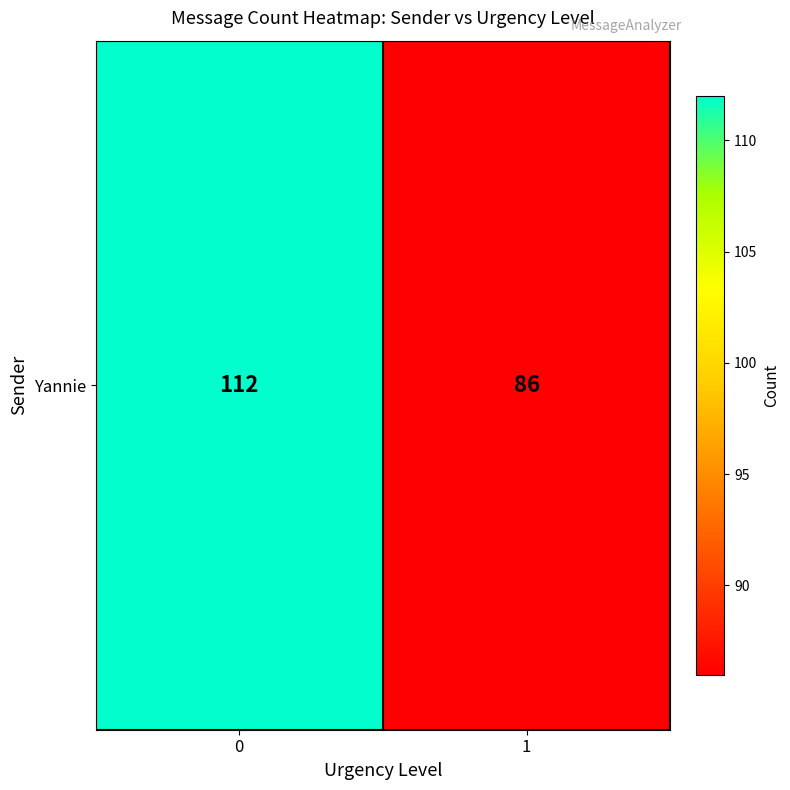

Reading left to right, list all the values displayed in this chart.

0=112	1=86